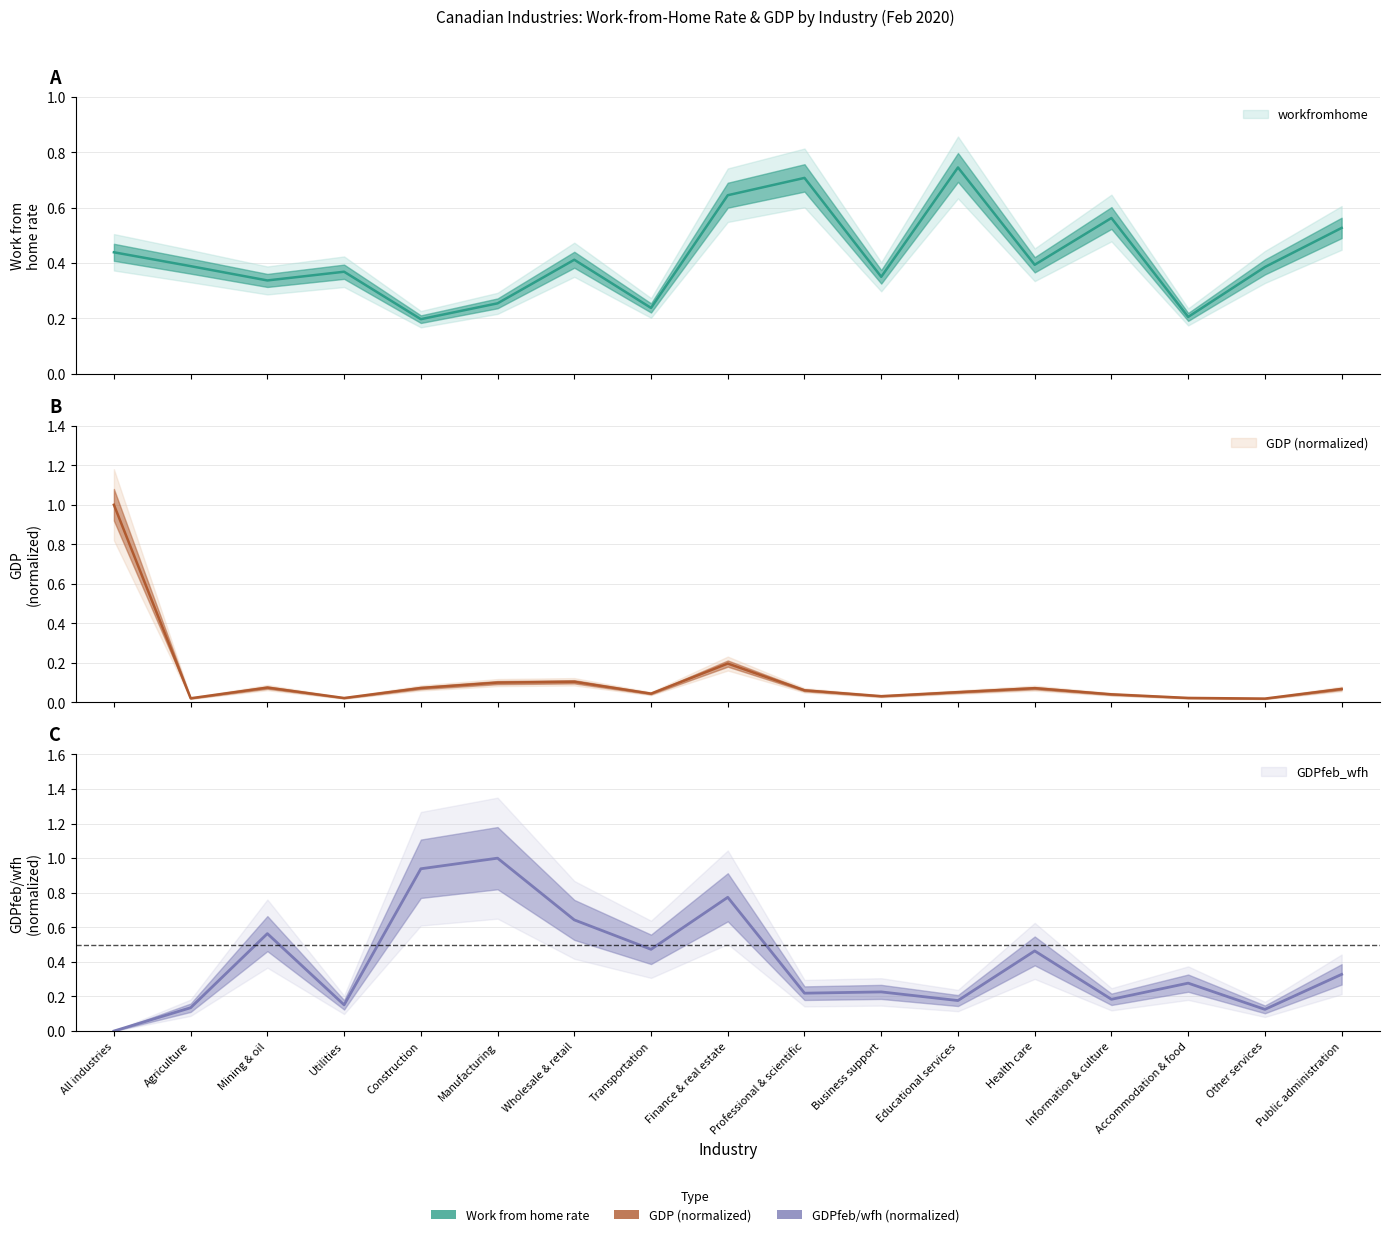

What is the spread (max minus min) of values at Educational services?

0.7